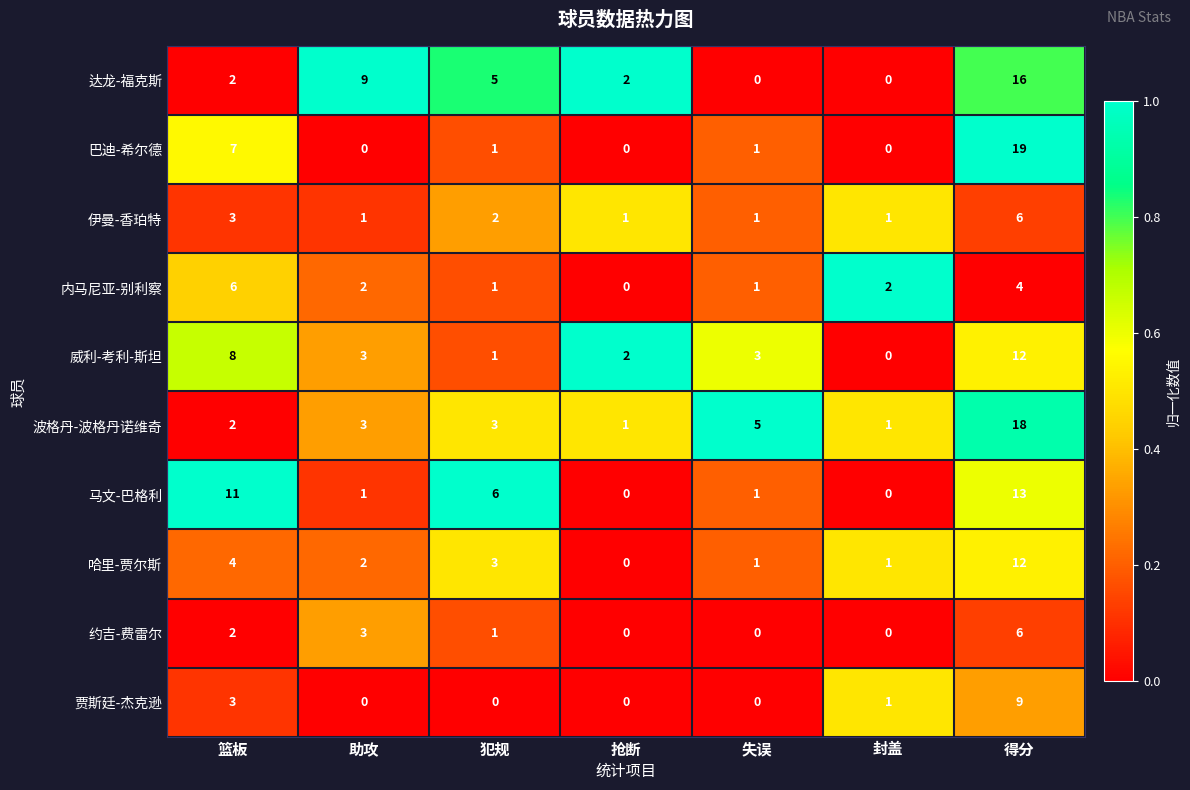

What is the total value across all series at 抢断?

6